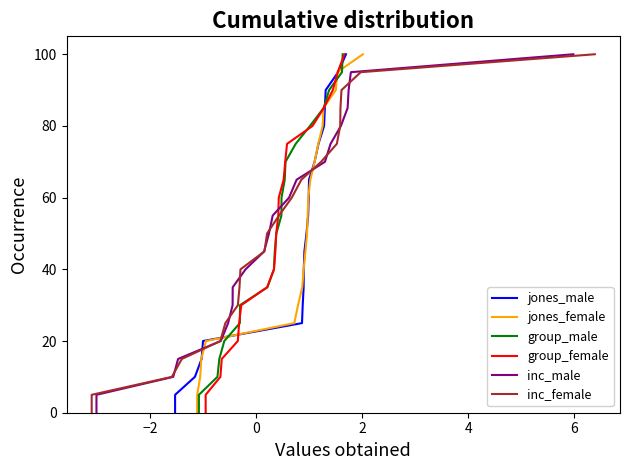

What is the difference between the maximum and minimum values in the jones_male series?

100.0